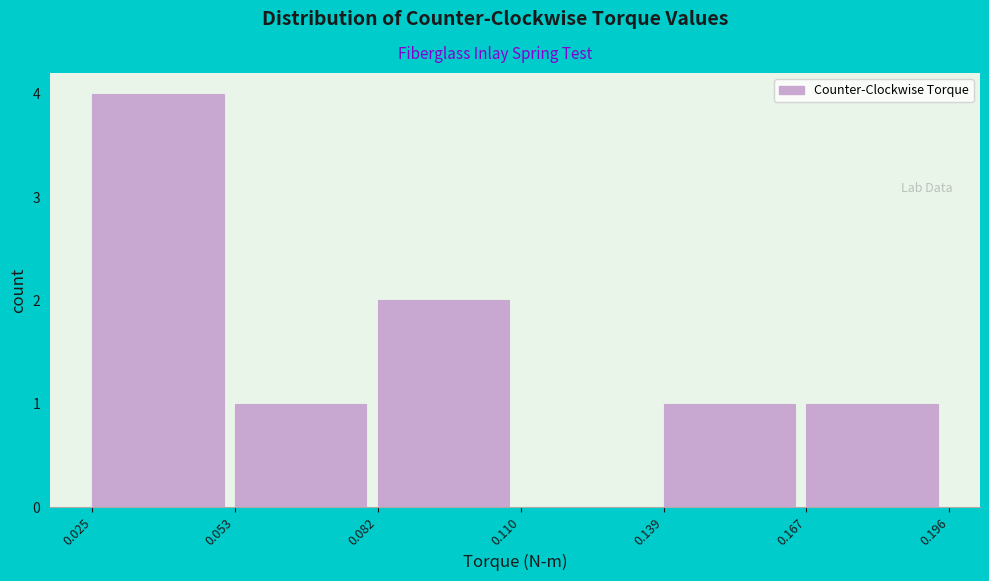

Over which range of the x-axis is the bar tallest?

0.025 to 0.053